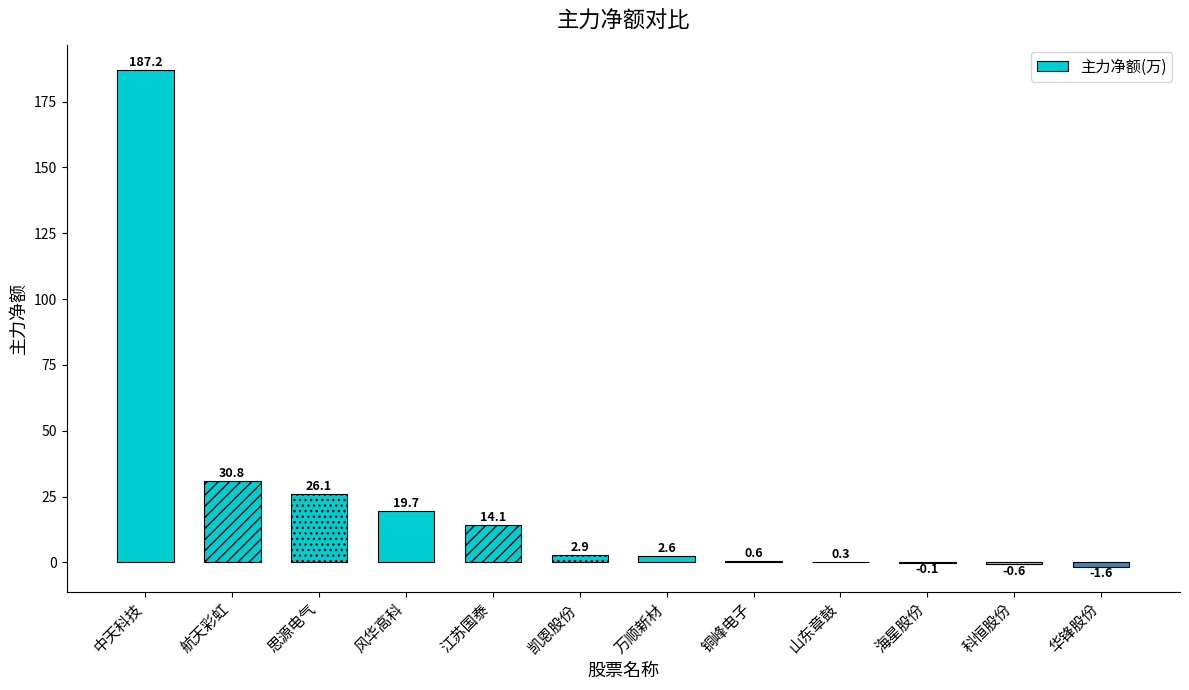

Are the bars horizontal?

No